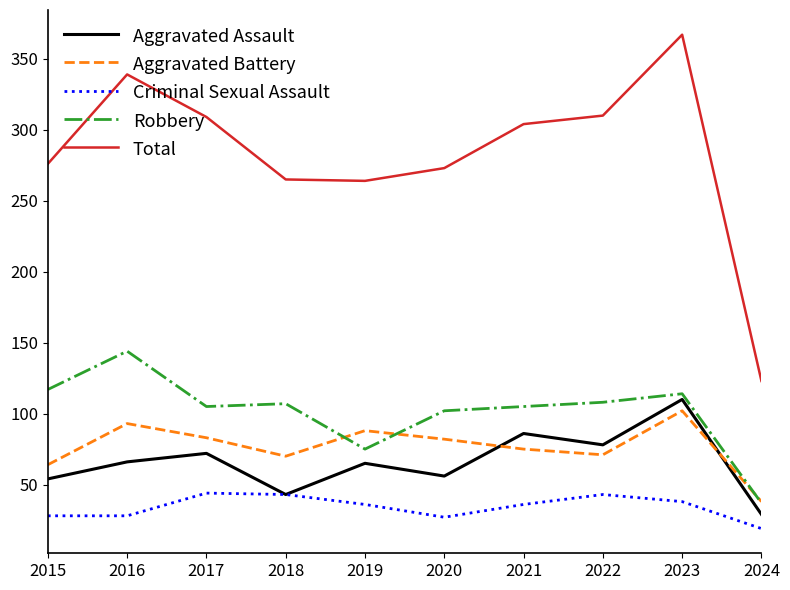

What are all the series names shown in the legend?

Aggravated Assault, Aggravated Battery, Criminal Sexual Assault, Robbery, Total